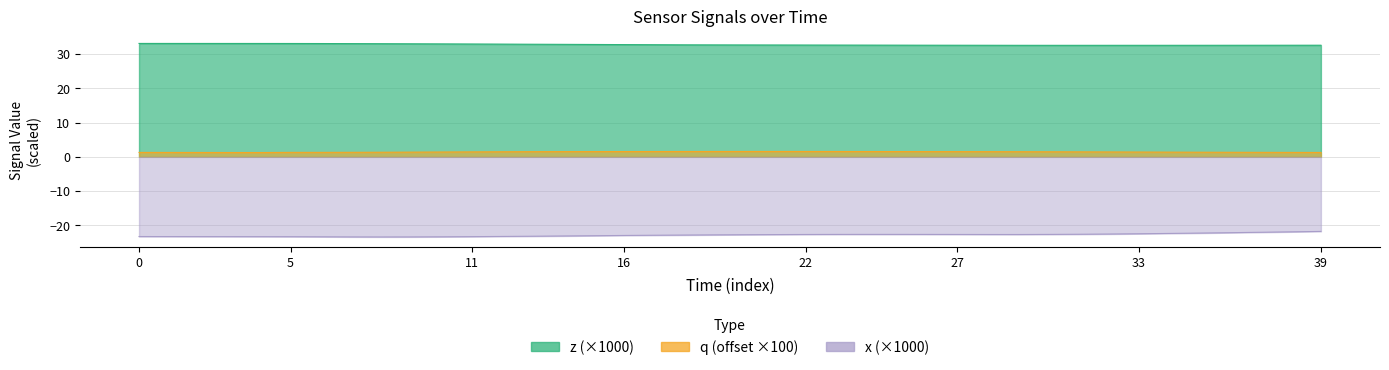

What is the total value across all series at 21?

11.5